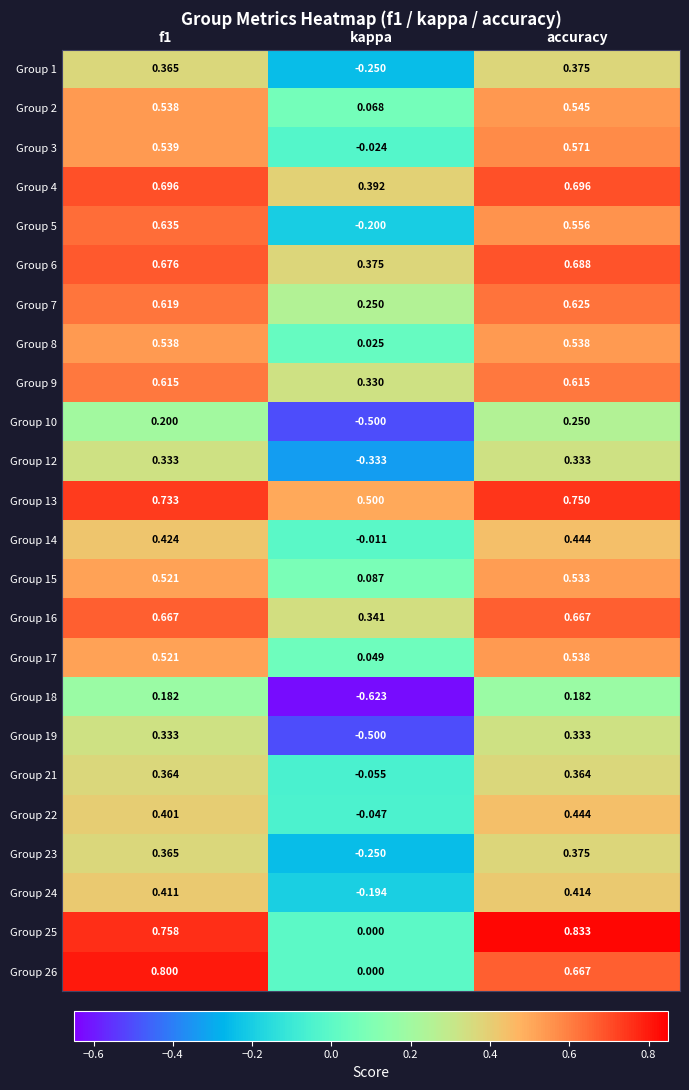

Which category has the lowest value across all series?

kappa